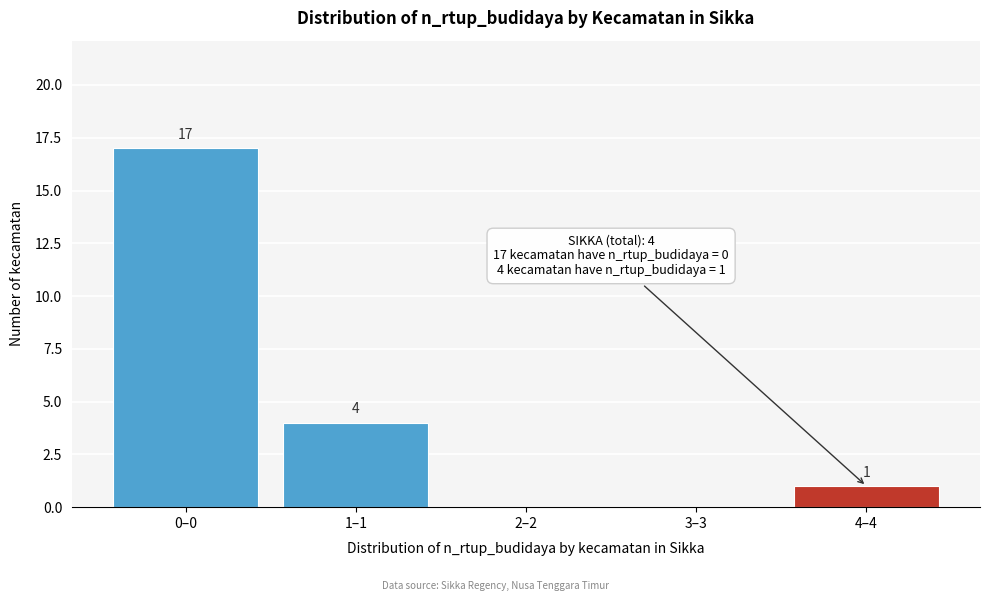

Reading left to right, transcribe all the data shown in this chart.

0–0=17	1–1=4	2–2=0	3–3=0	4–4=1